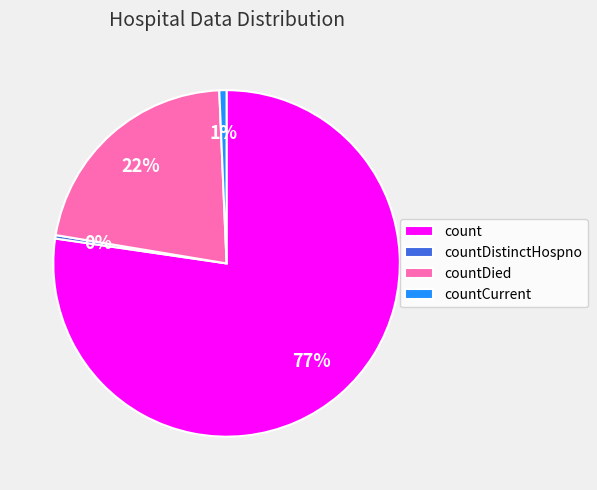

Which has a higher value, count or countCurrent?

count